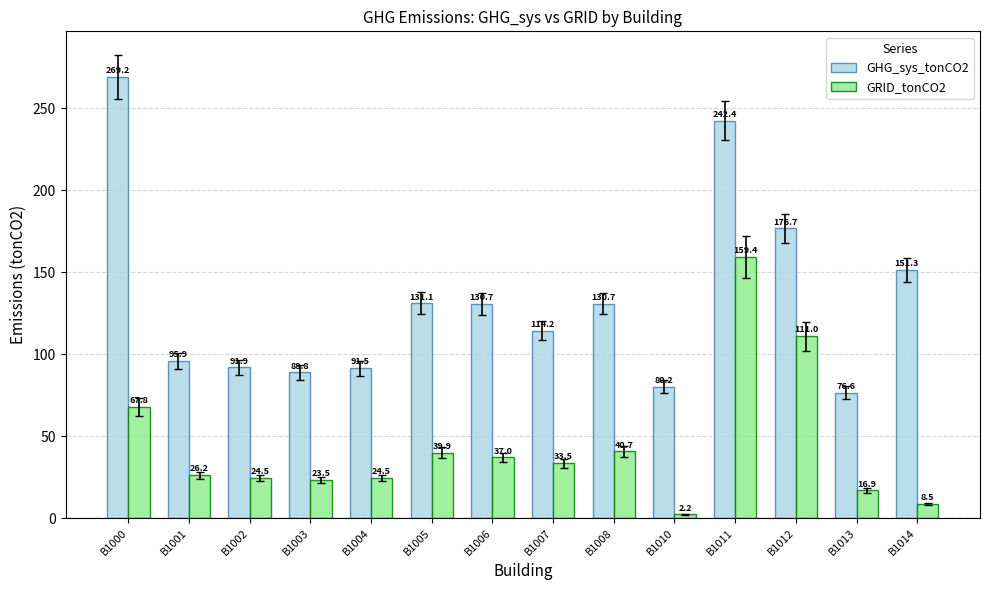

Which series has the largest total across all categories?

GHG_sys_tonCO2